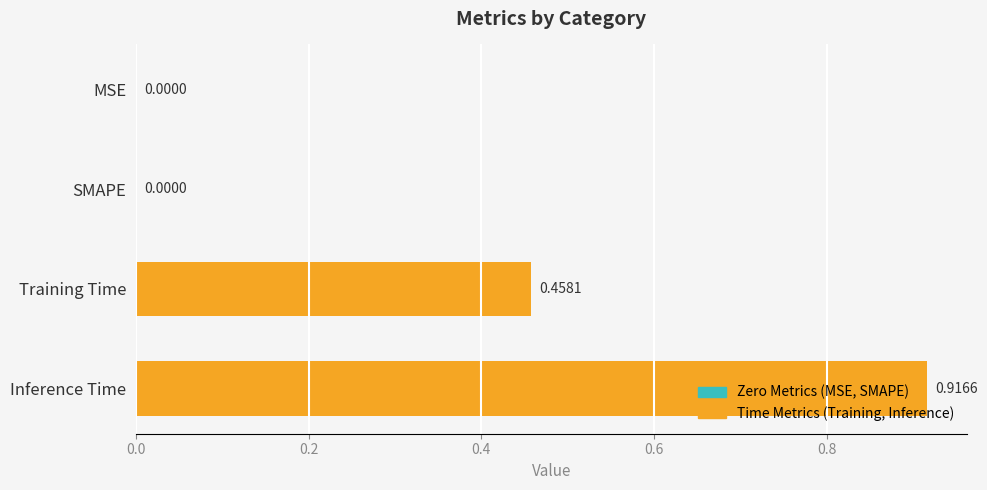

Between MSE and Training Time, which is larger?

Training Time